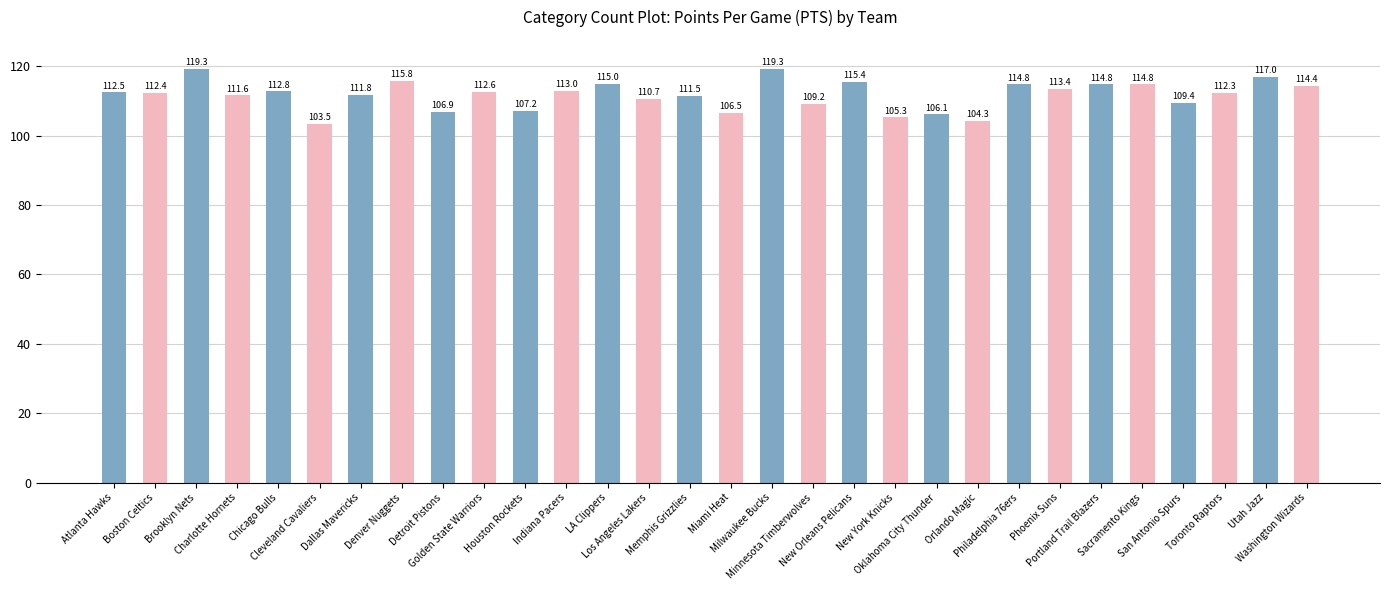

How many bars are there in total?

30